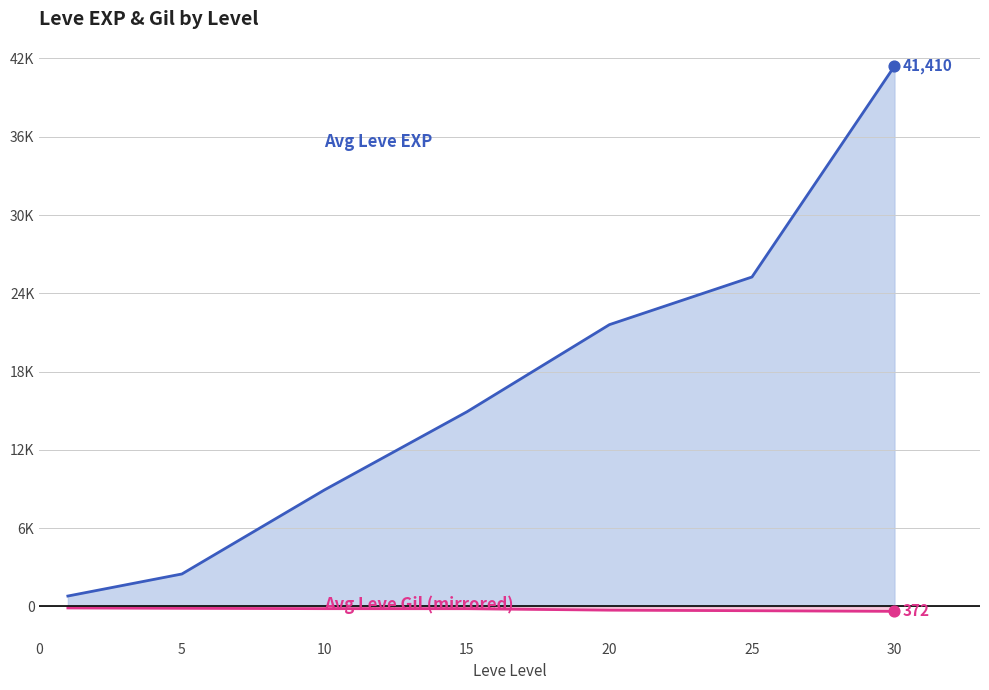

Which series reaches the maximum Y coordinate?

Avg EXP Line